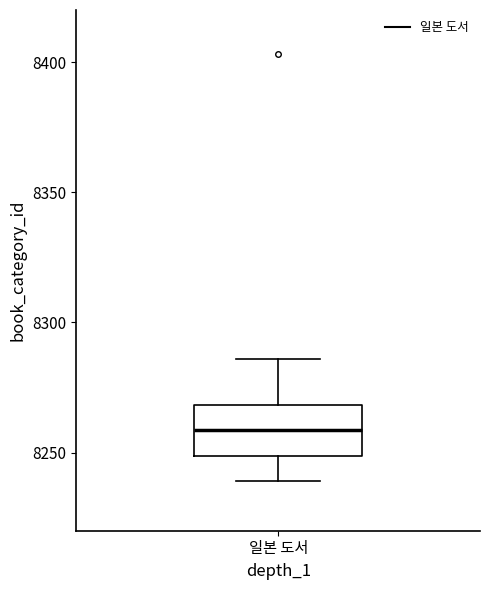

Read this box plot against the y-axis: the position of the median line, the range covered by the box, and the ends of both whiskers. The values are not printed on the chart, so give them approximately, as read against the axis.

median 8260, box 8250 to 8270, whiskers 8240 to 8285